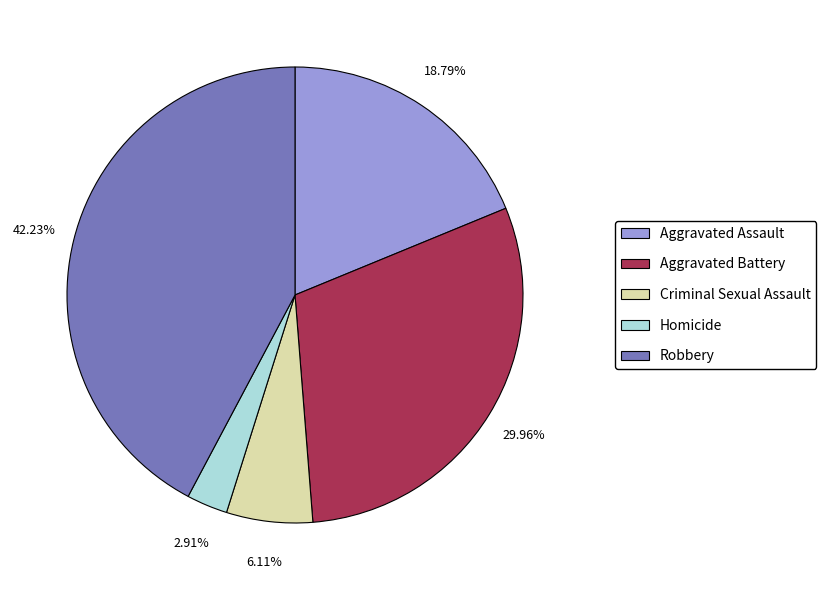

What percentage is the Criminal Sexual Assault slice, to the nearest percent?

6%